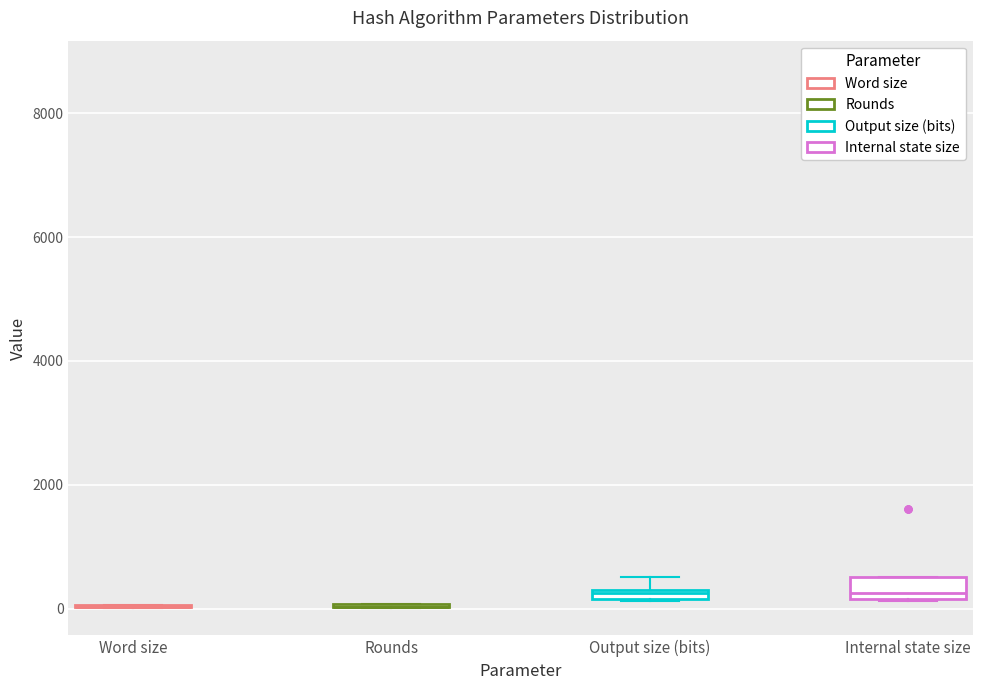

Comparing the boxes themselves (not the whiskers), which one is the tallest?

Internal state size